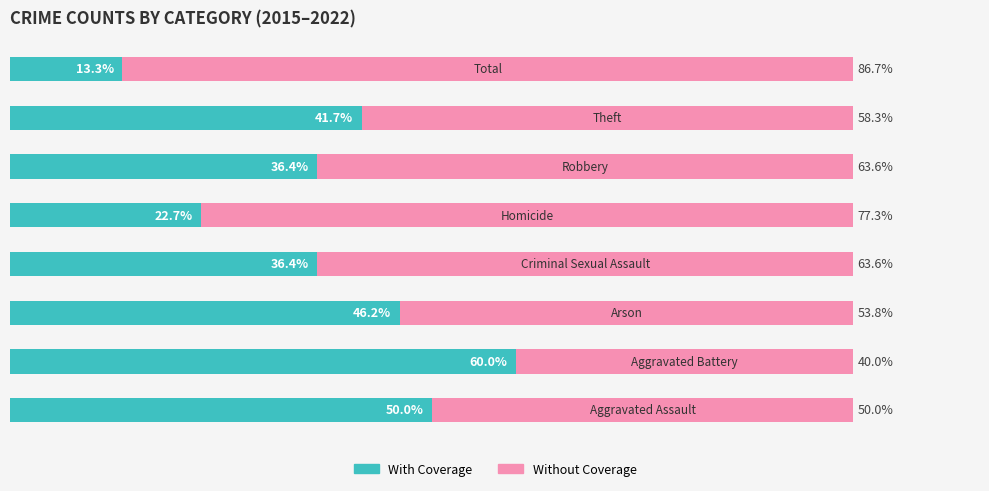

Rank the series by their maximum value, from lowest to highest.

With Coverage, Without Coverage